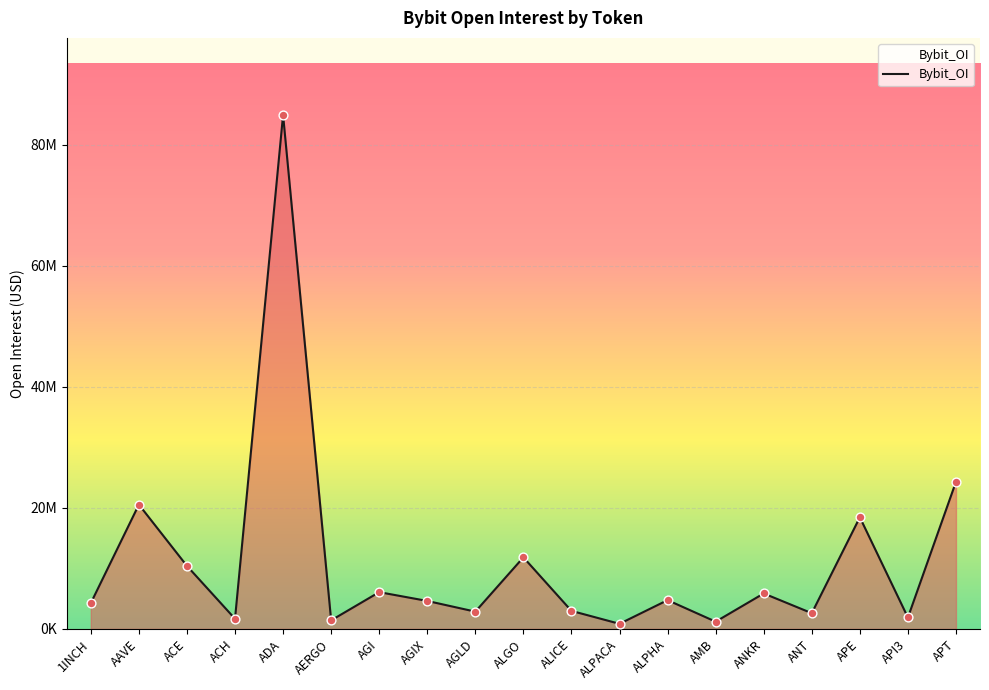

Approximately how many times larger is the value at 1INCH compared to ALICE?

1.4